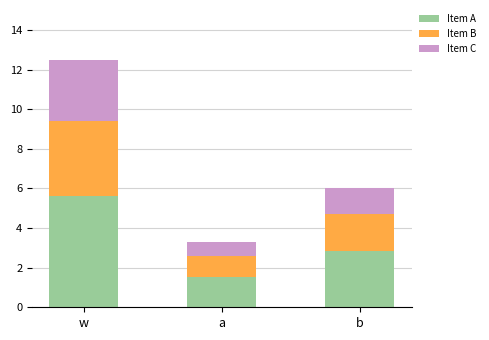

How many bars are there in total?

3